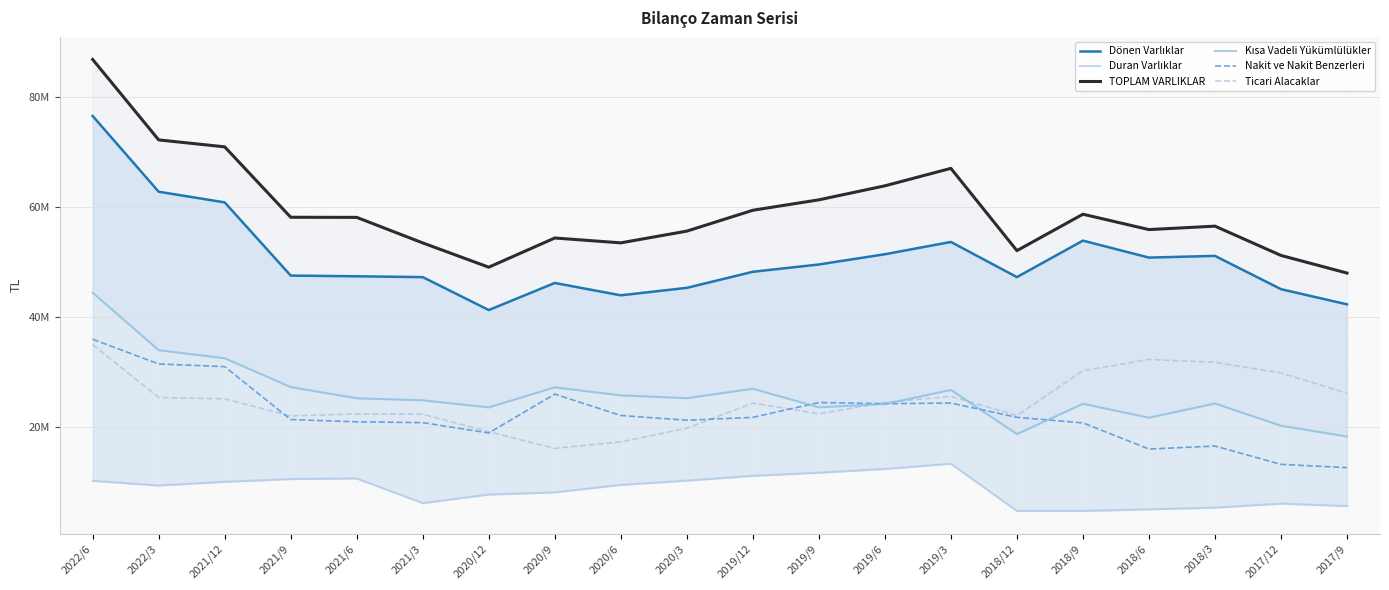

Is the value of Ticari Alacaklar at 2019/6 greater than the value of Kısa Vadeli Yükümlülükler at 2021/9?

No